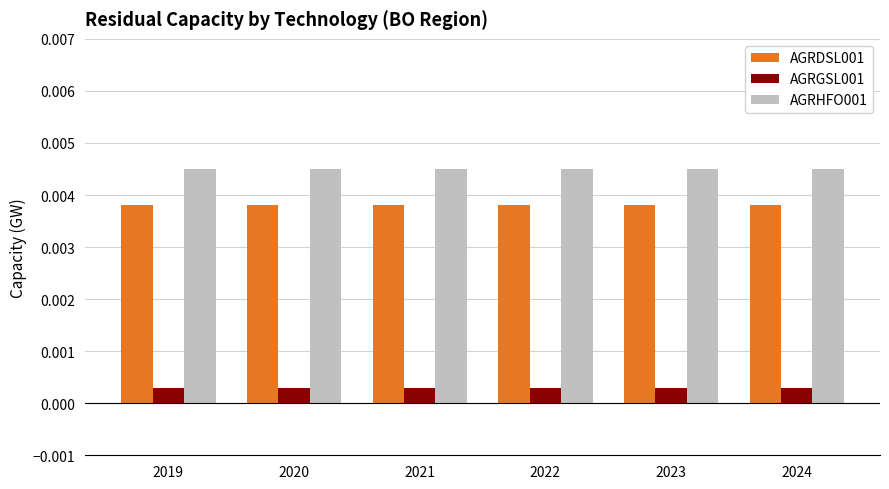

What are all the series names shown in the legend?

AGRDSL001, AGRGSL001, AGRHFO001